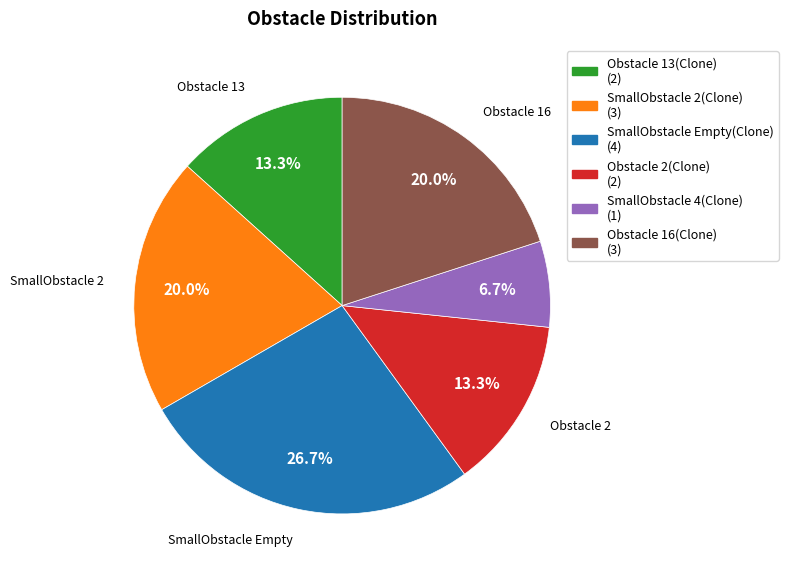

Does any single category account for the majority?

No